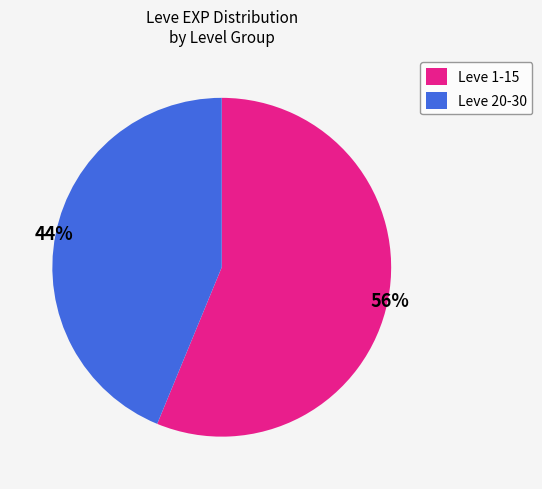

What percentage is the Leve 1-15 slice, to the nearest percent?

56%